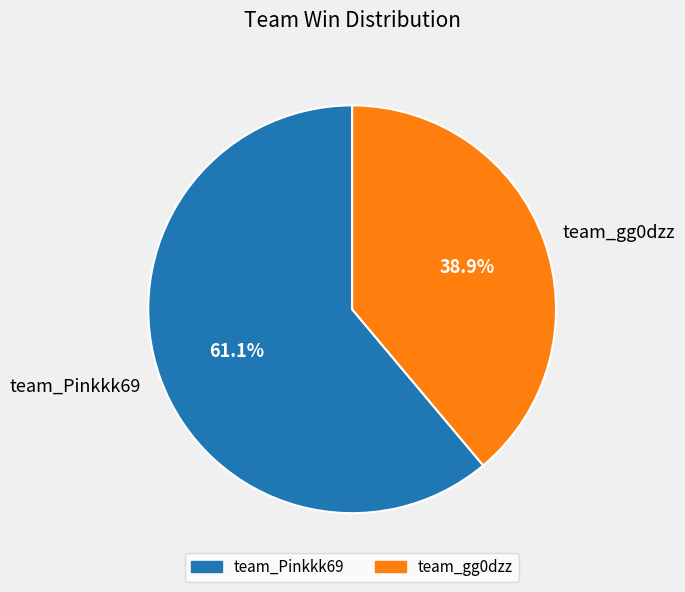

To the nearest percent, what portion does team_gg0dzz represent?

39%